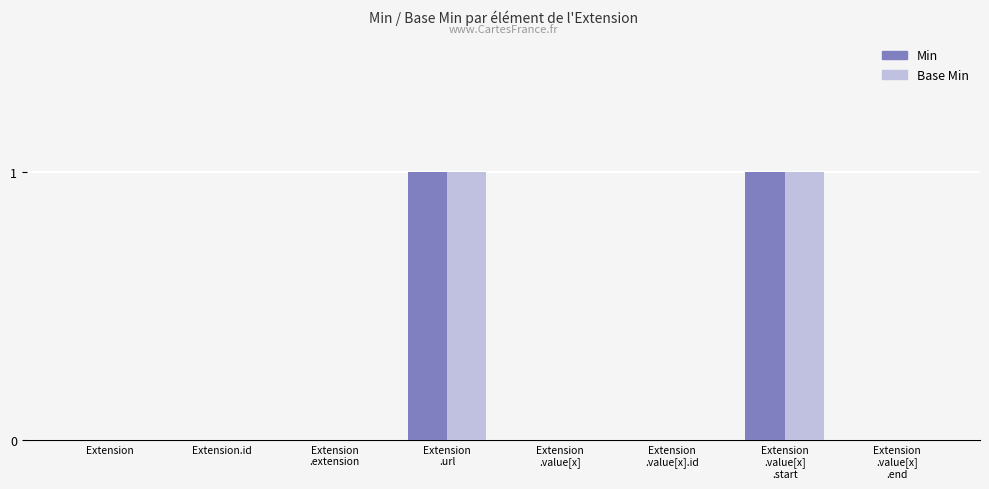

The value of Base Min at Extension
.value[x] is 0. True or false?

True